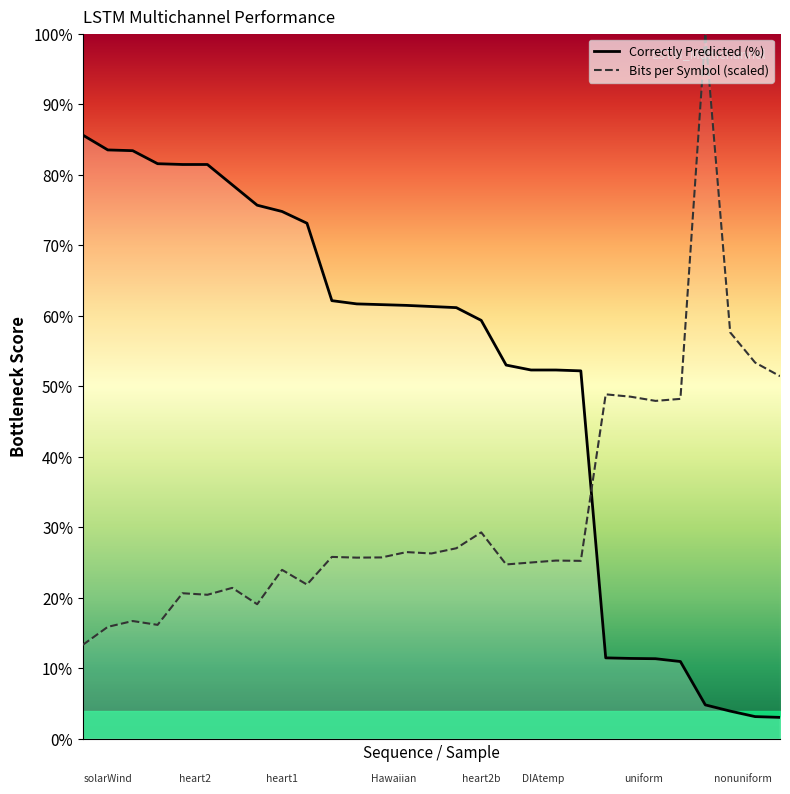

What is the difference between the Correctly predicted values at heart1_3 and heart1_2?

1.7